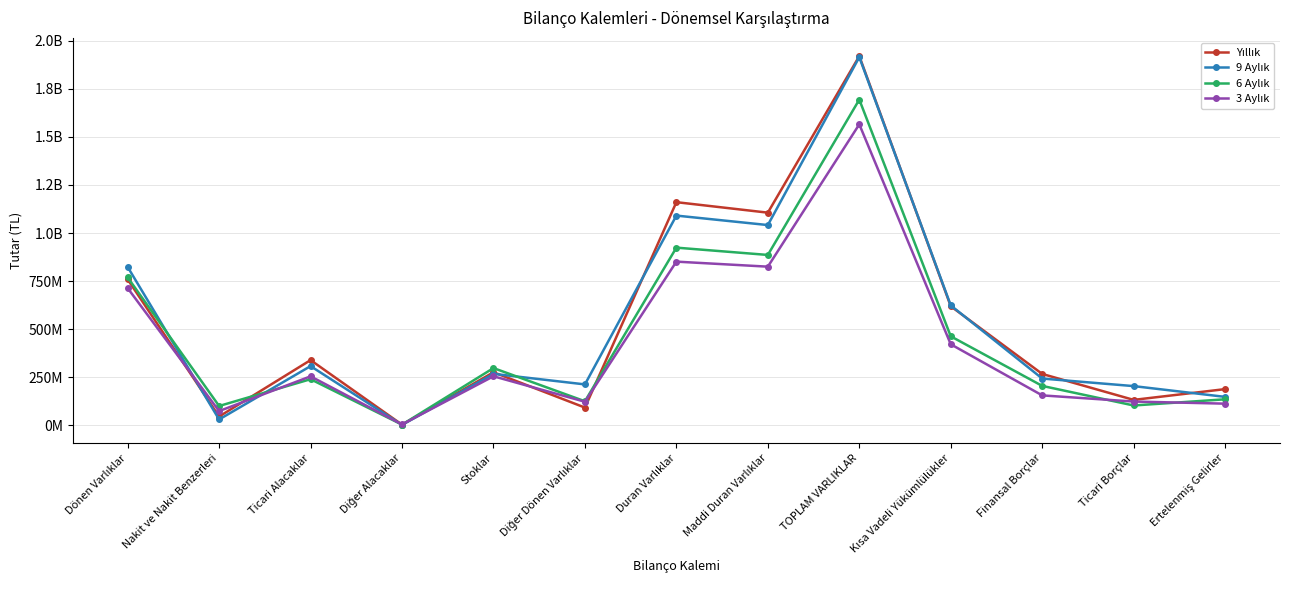

What value does the 9 Aylık series have at Diğer Dönen Varlıklar?

213331518